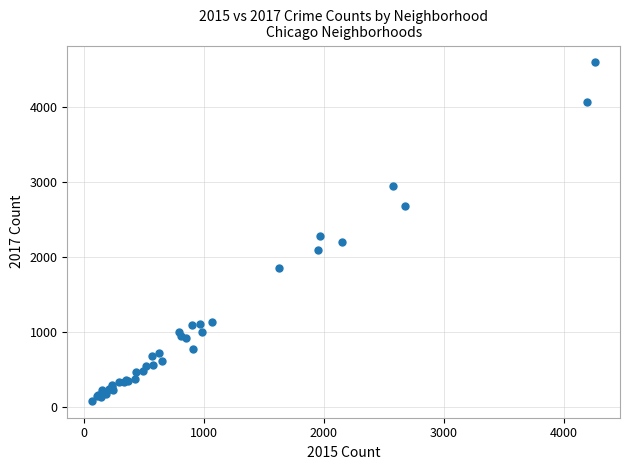

What Y value in the scatter plot is closest to 2337?

2277